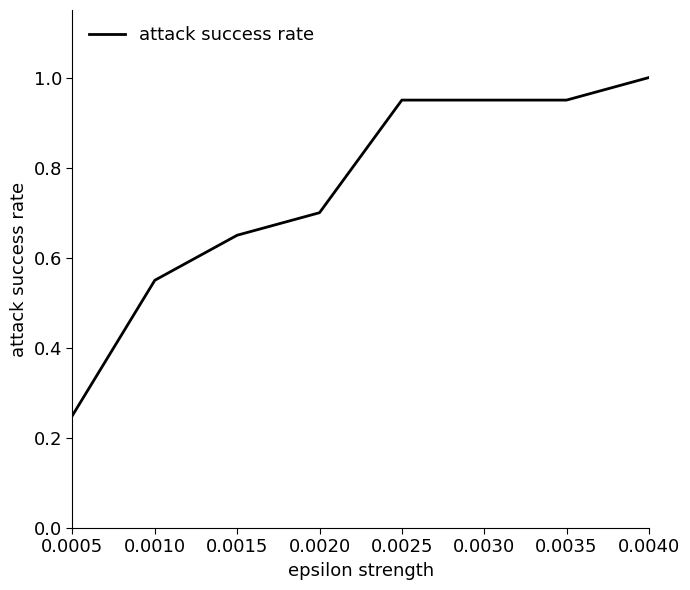

Which category has the highest value across all series?

0.0040